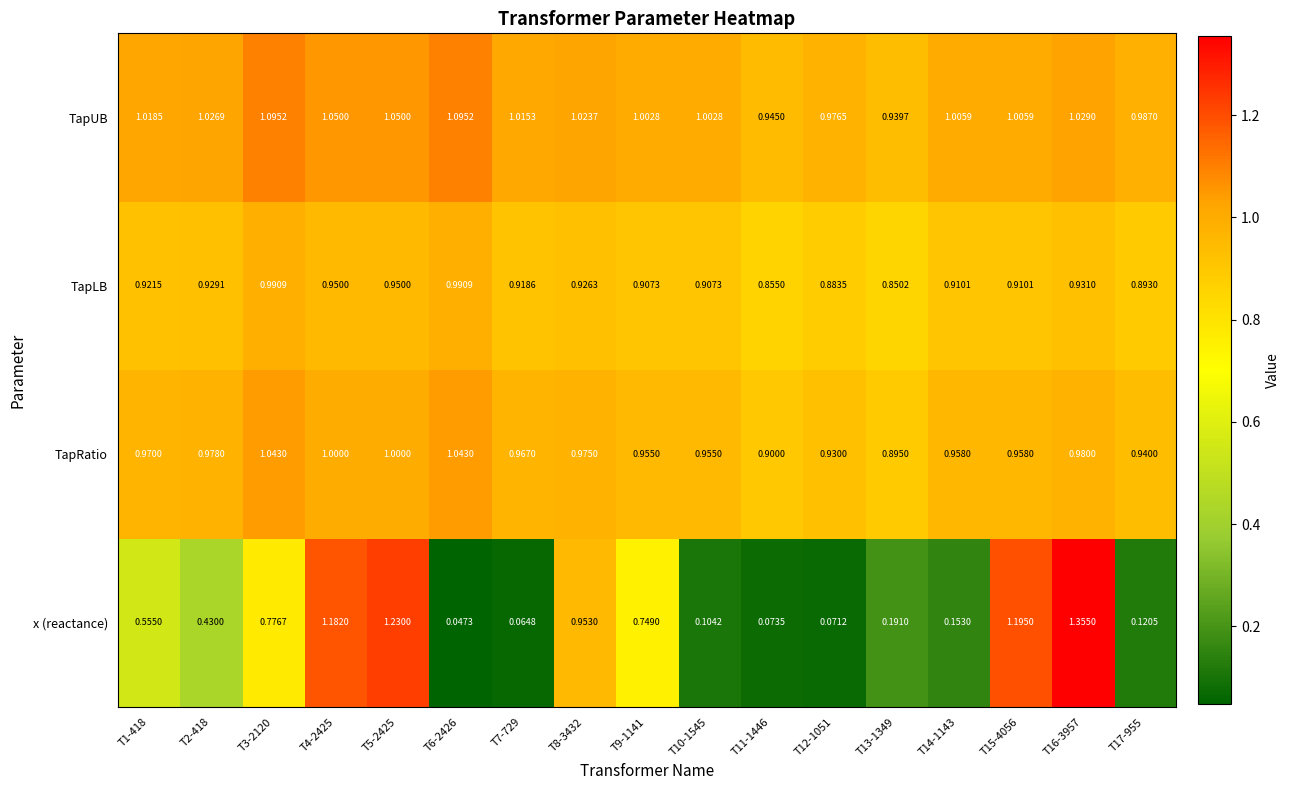

At T11-1446, list the series in order from largest to smallest.

TapUB, TapRatio, TapLB, x (reactance)